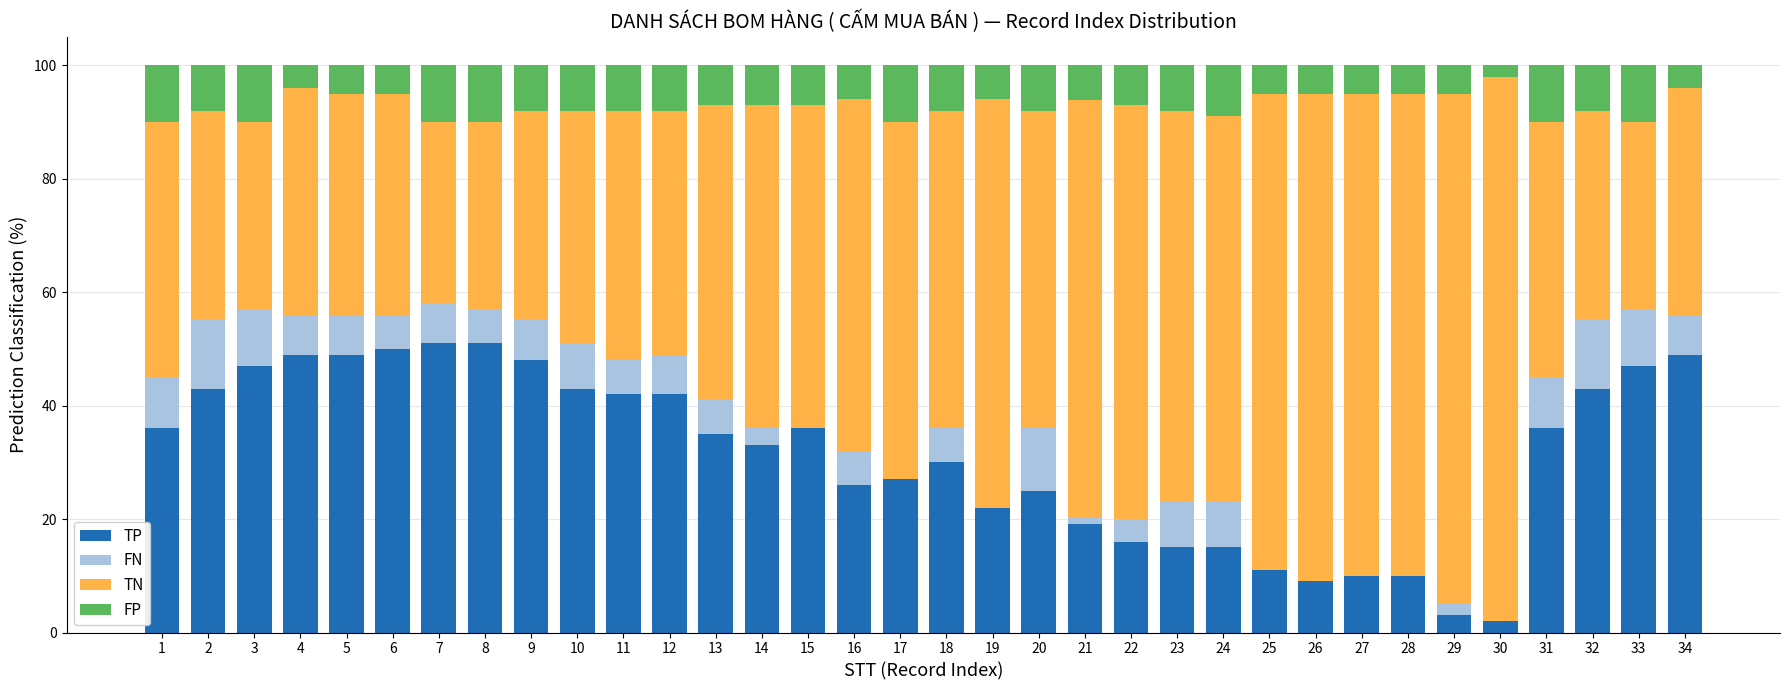

What is the total value across all series at 25?

100.0